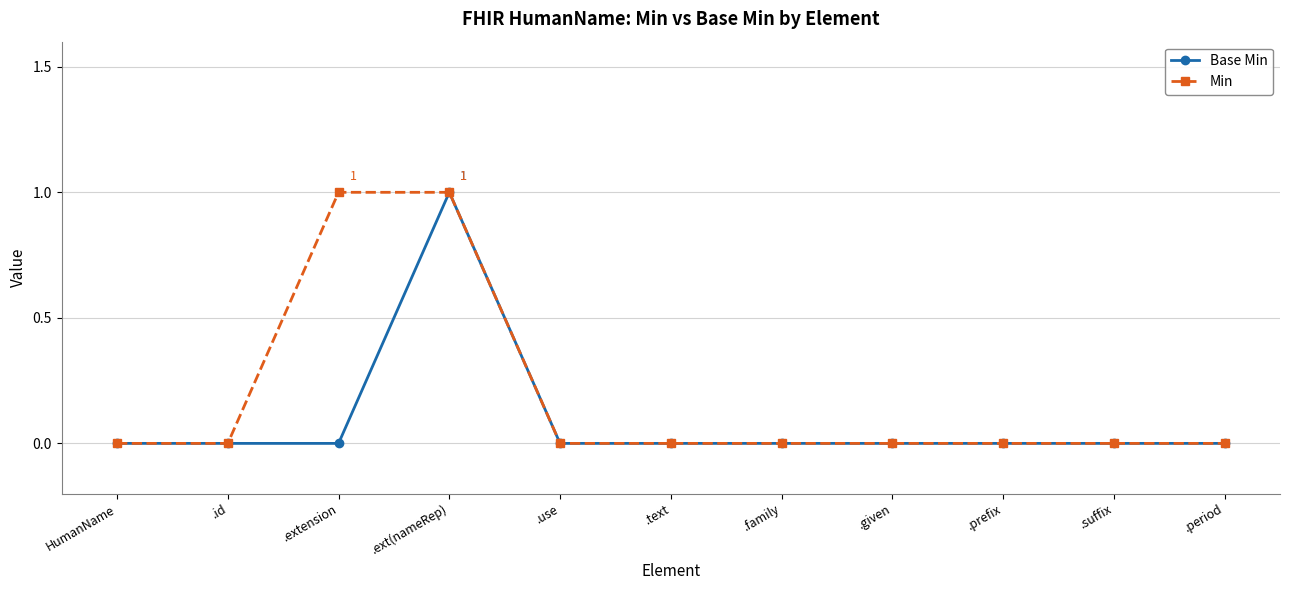

Rank the series by their average value, from highest to lowest.

Min, Base Min